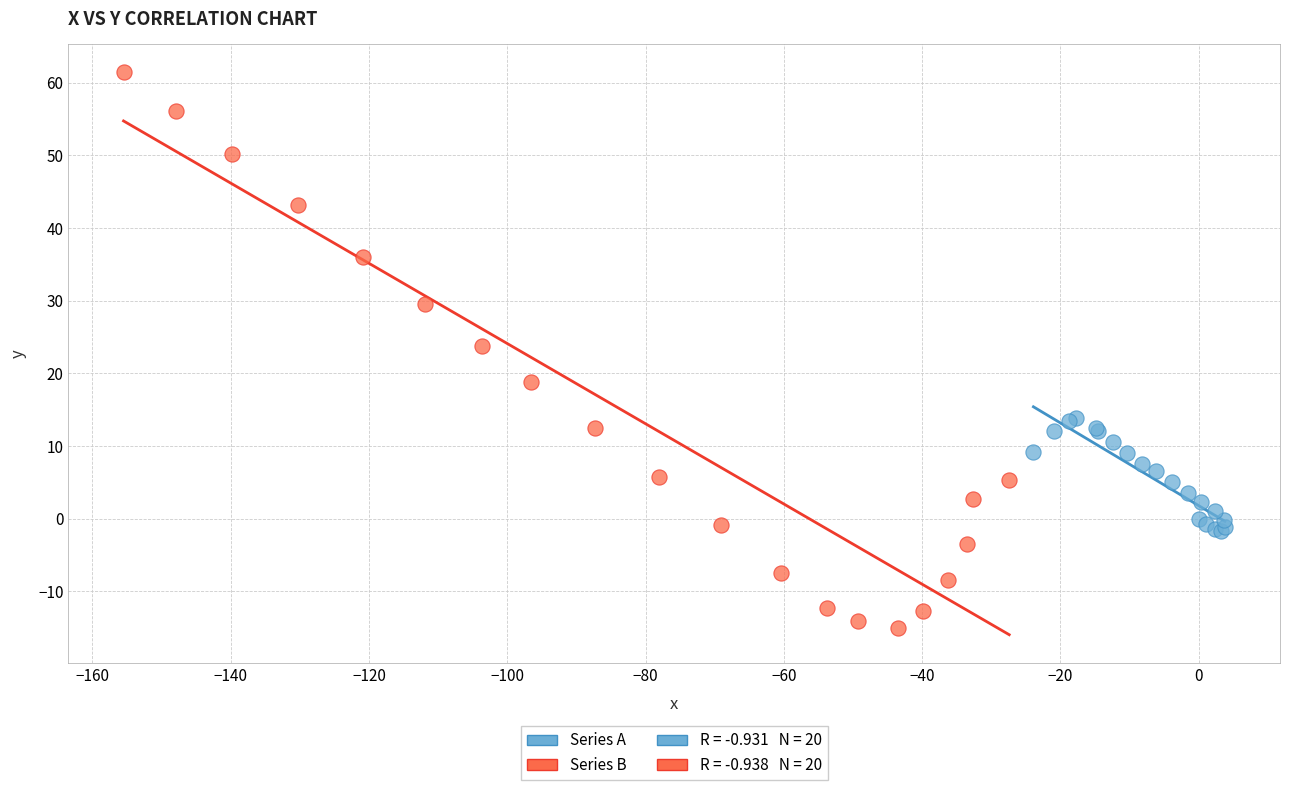

Which series reaches the maximum Y coordinate?

Series B